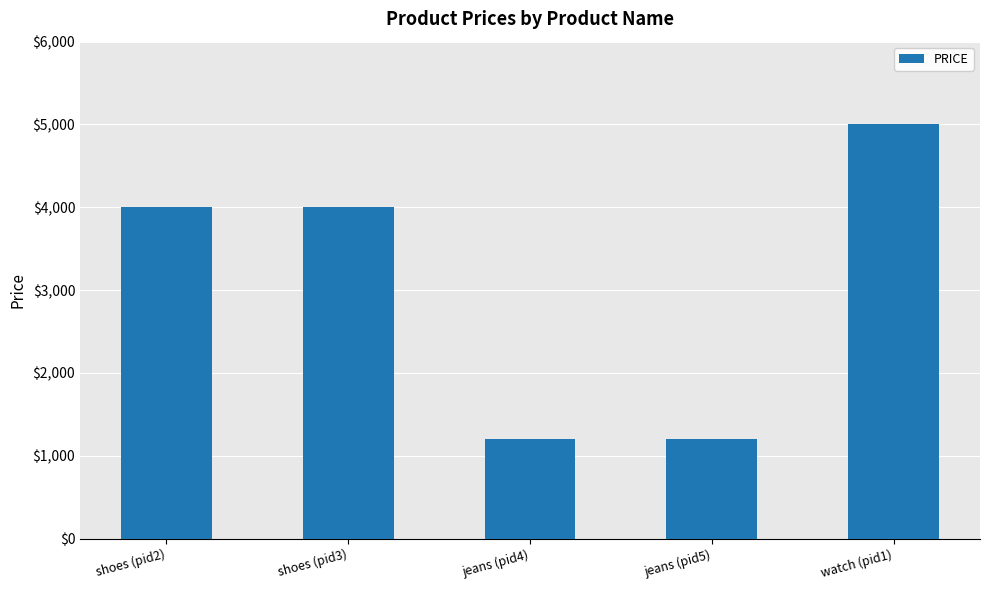

What is the average value?

3080